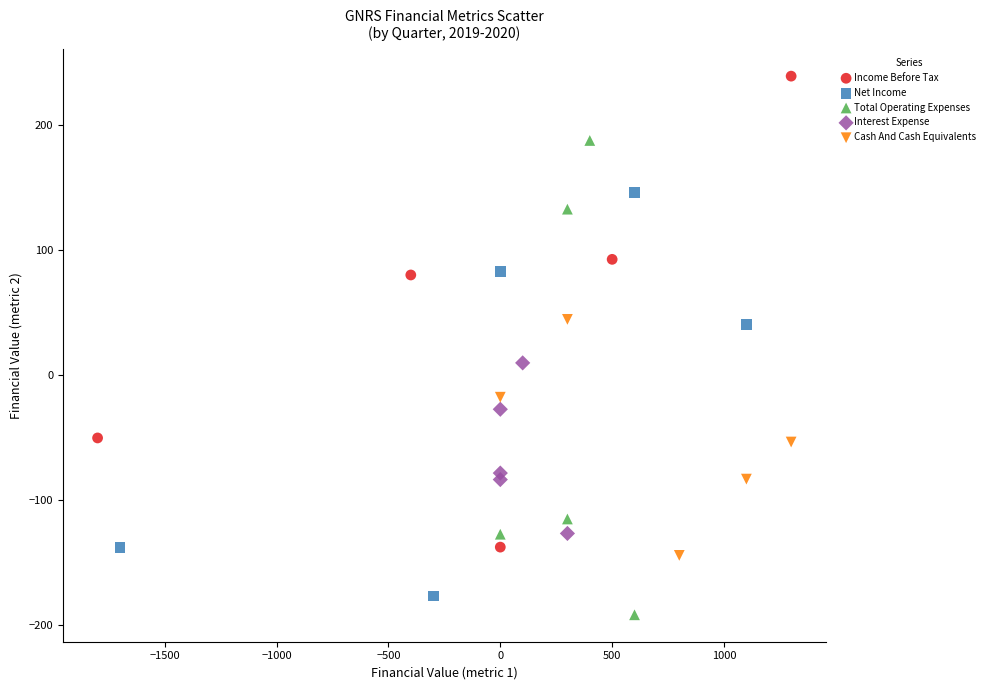

Which series contains the highest Y value?

Income Before Tax